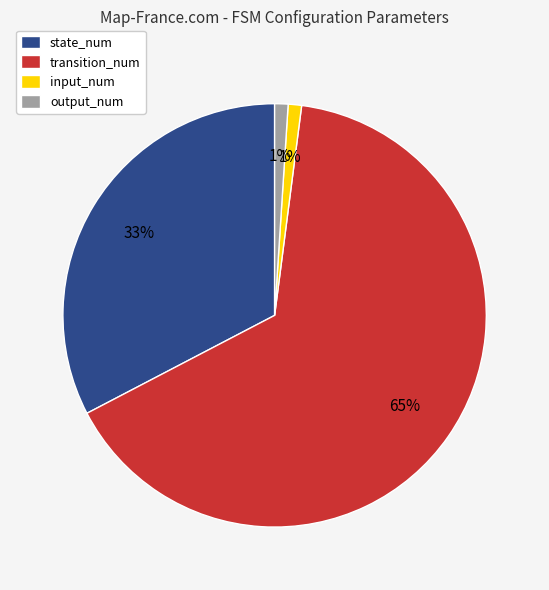

What is the largest slice in the pie chart?

transition_num